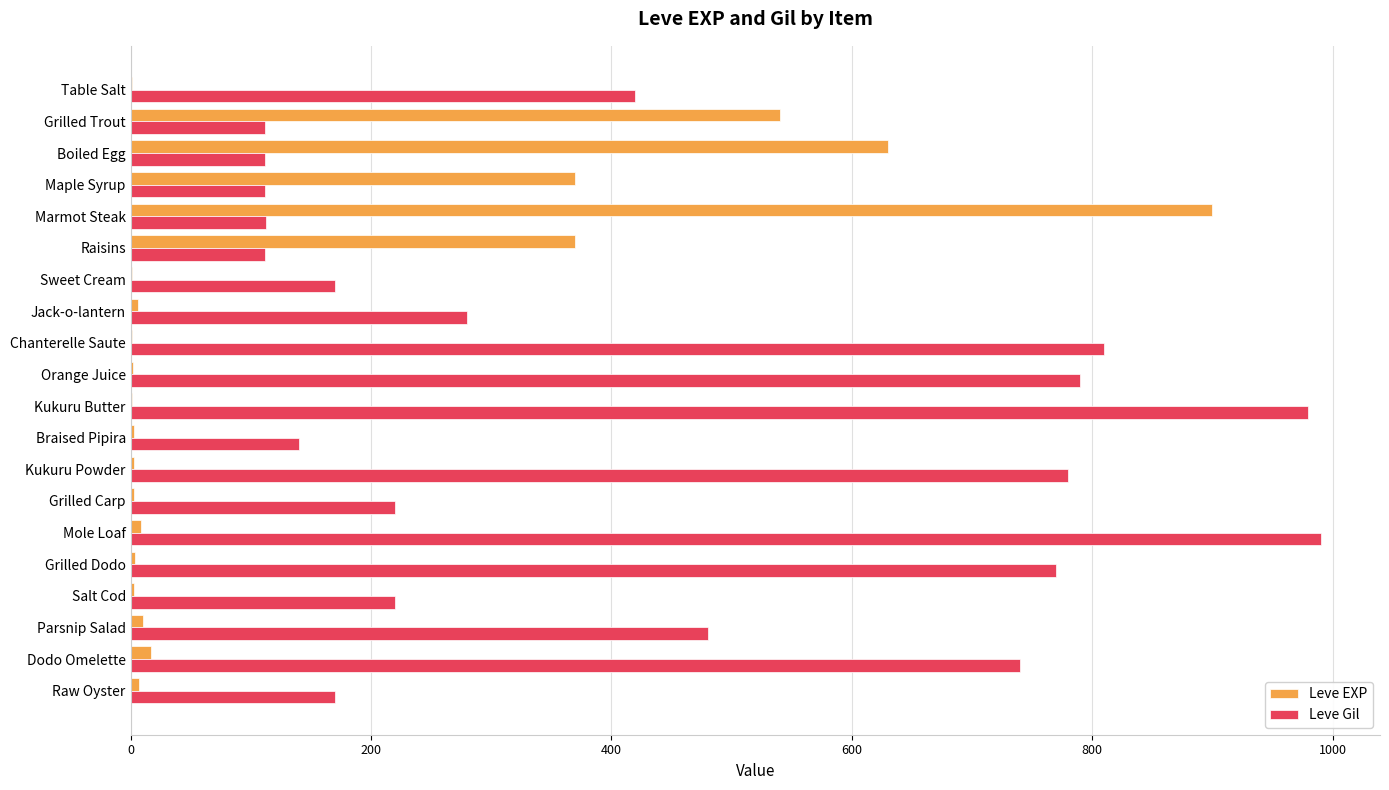

At which label is Leve Gil closest to 551?

Parsnip Salad